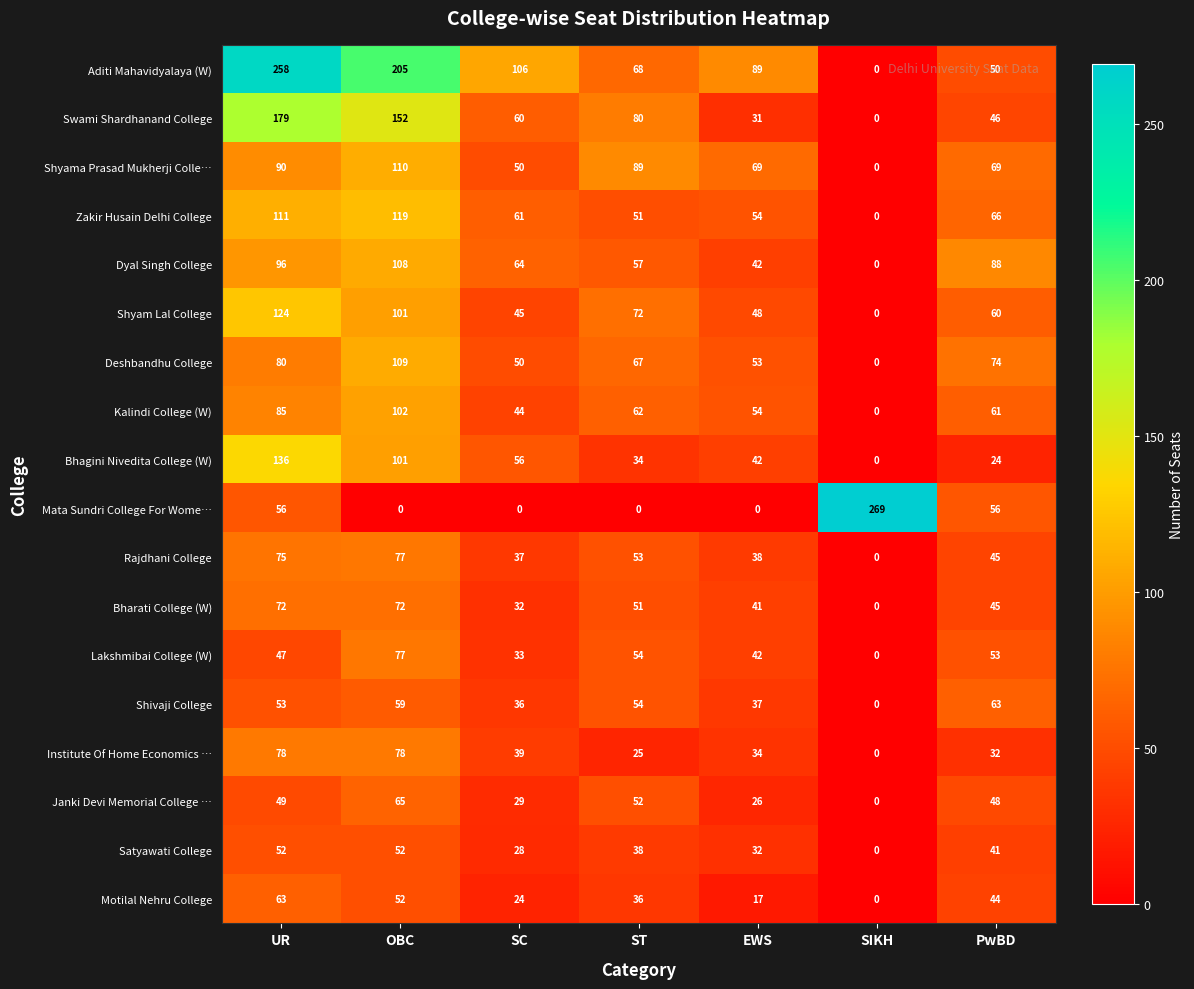

Which series has the largest range (max minus min)?

Mata Sundri College For Wome…